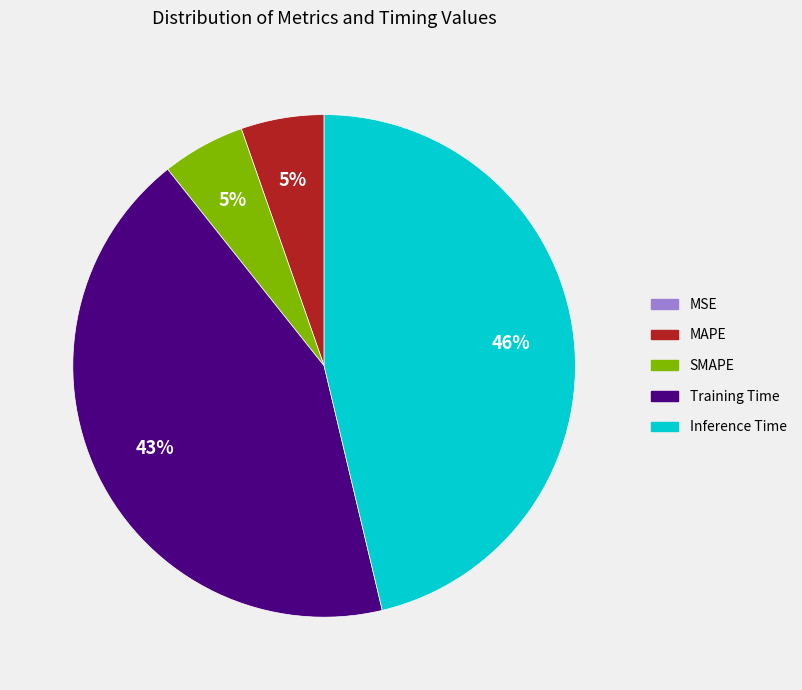

Is it true that MAPE is 5% of the pie?

True